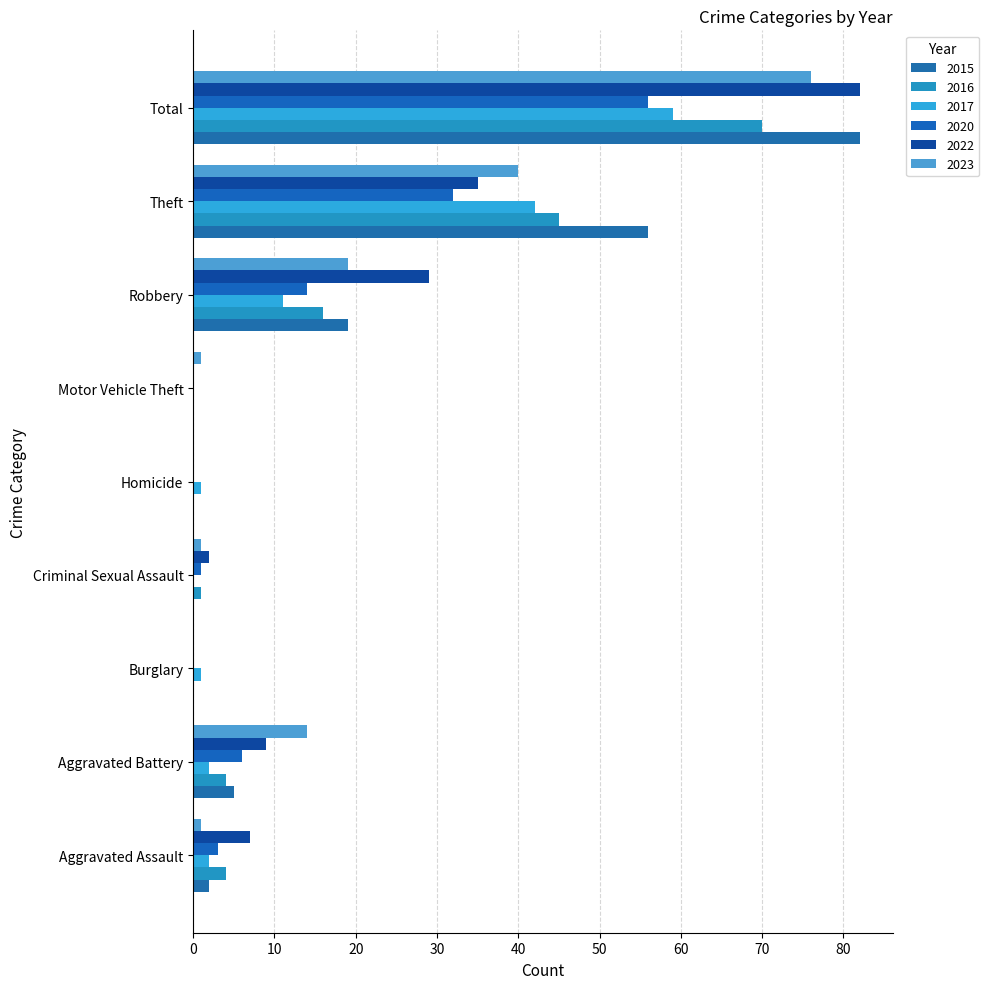

What is the difference between the second highest and minimum values in the 2015 series?

56